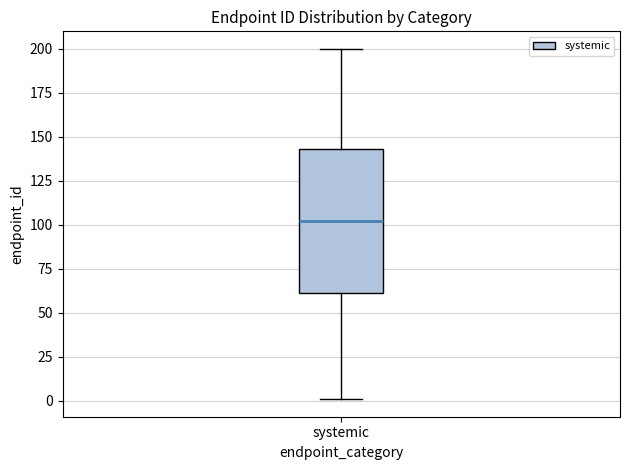

Read this box plot against the y-axis: the position of the median line, the range covered by the box, and the ends of both whiskers. The values are not printed on the chart, so give them approximately, as read against the axis.

median 100, box 60 to 145, whiskers 0 to 200